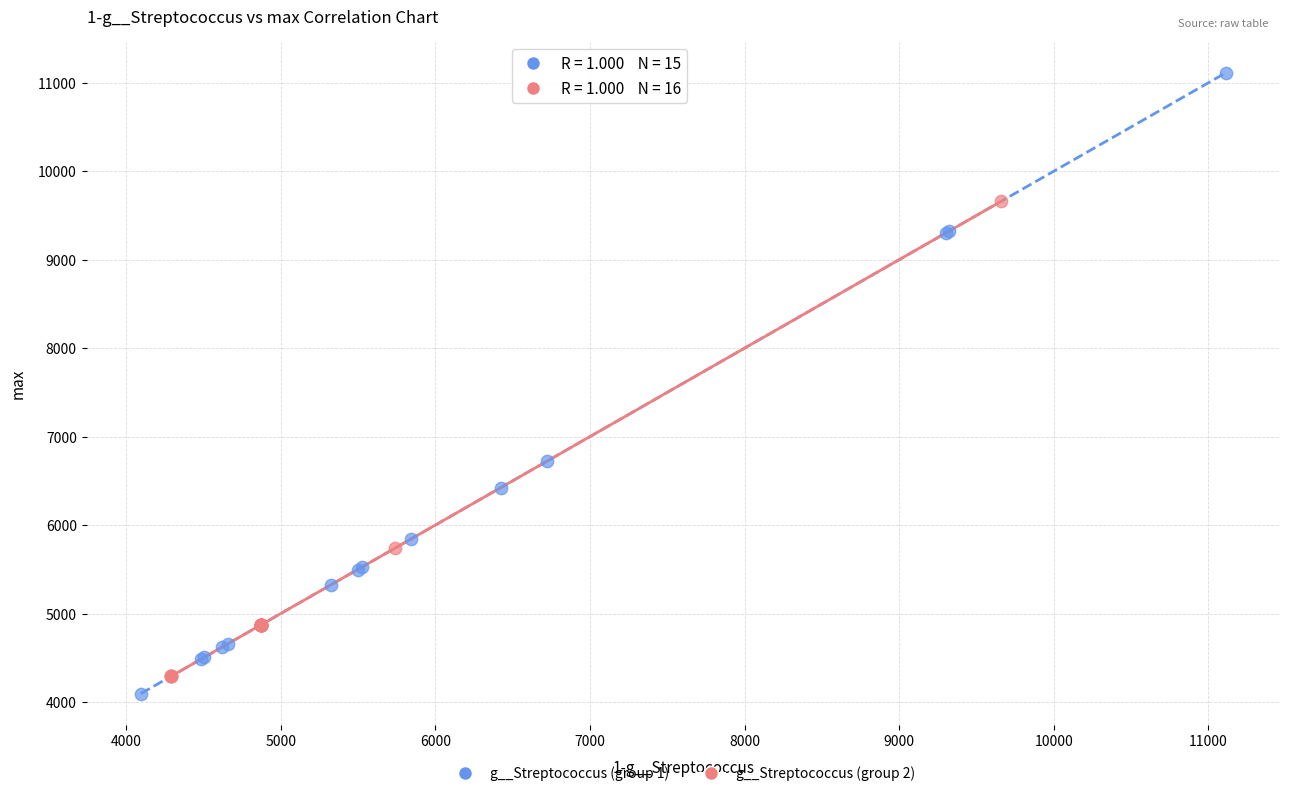

Which series has the widest spread of Y values?

g__Streptococcus (group 1)